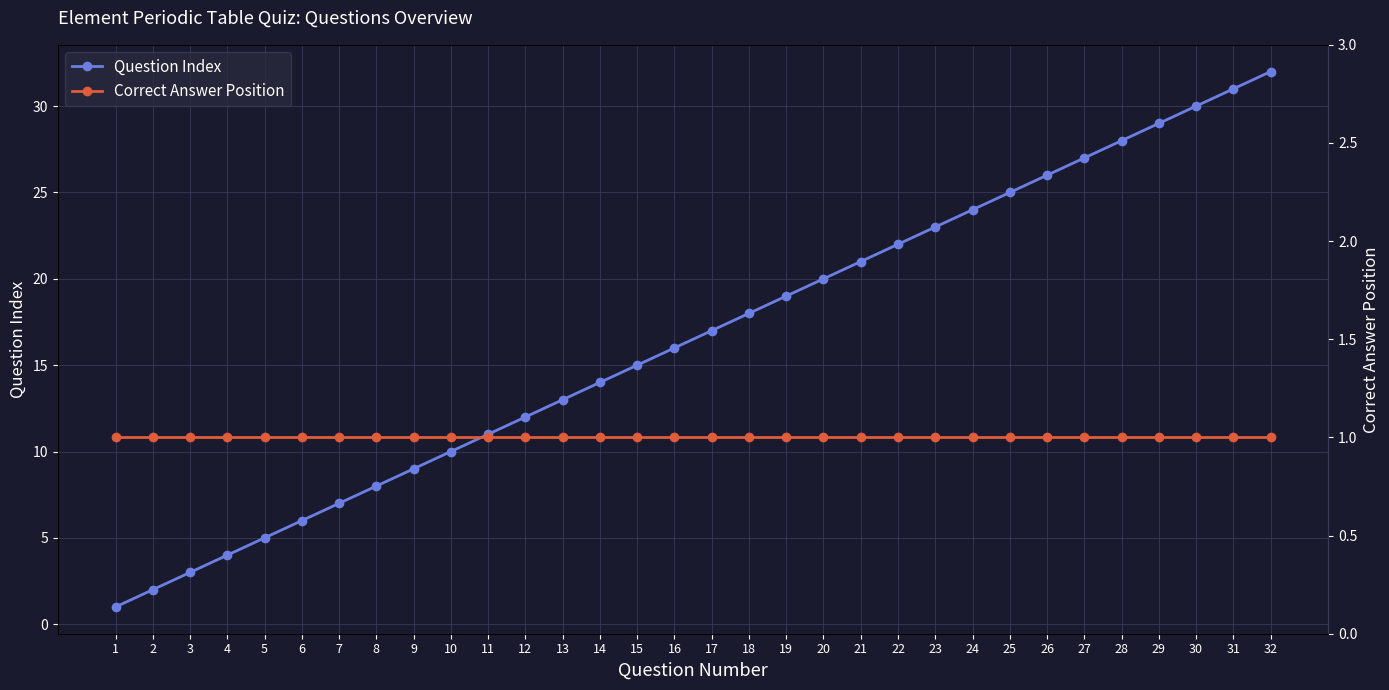

At which label is Question Index closest to 16?

16